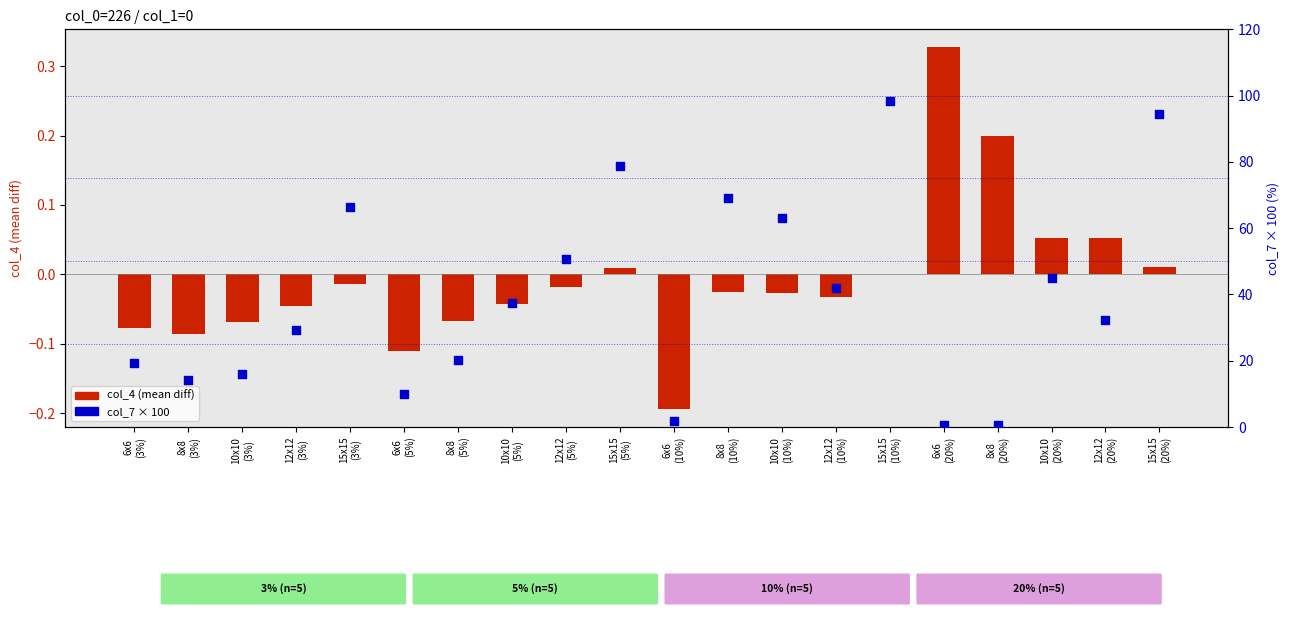

At how many categories does at least one series exceed 93?

2